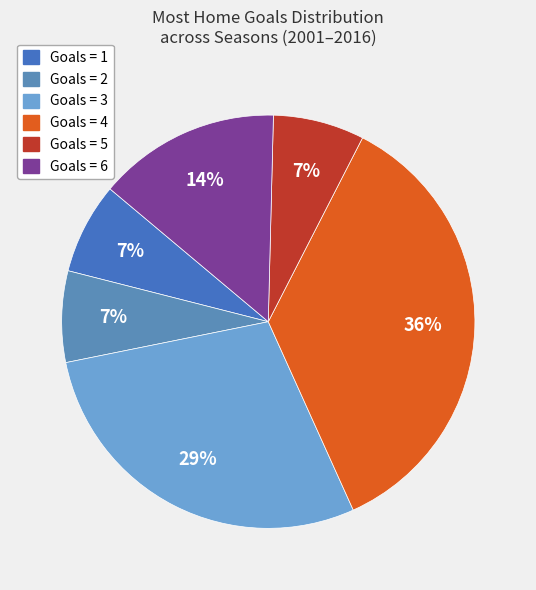

How many slices are in this pie chart?

6